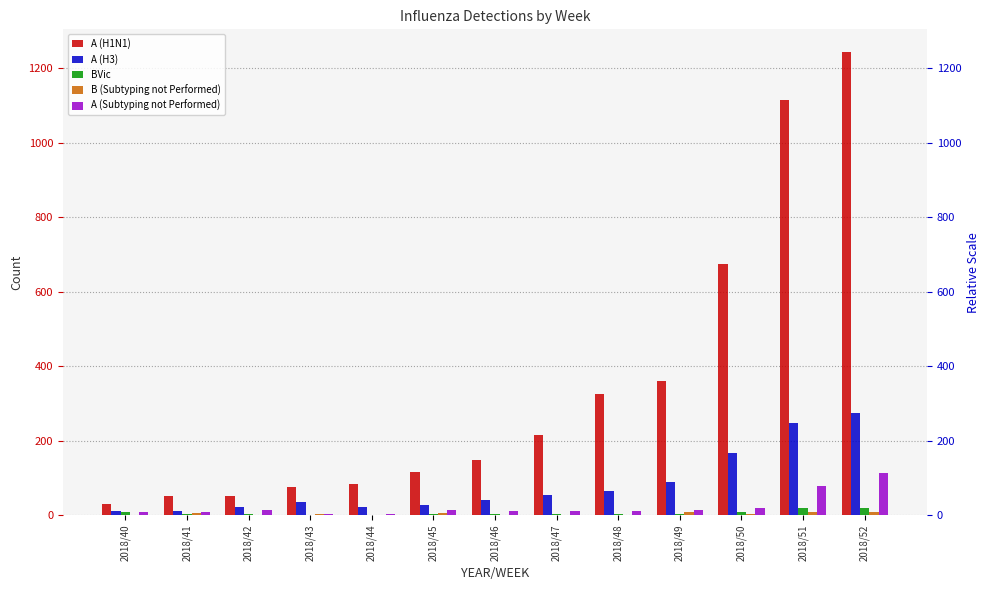

The BVic series shows 19 at 2018/52. True or false?

True